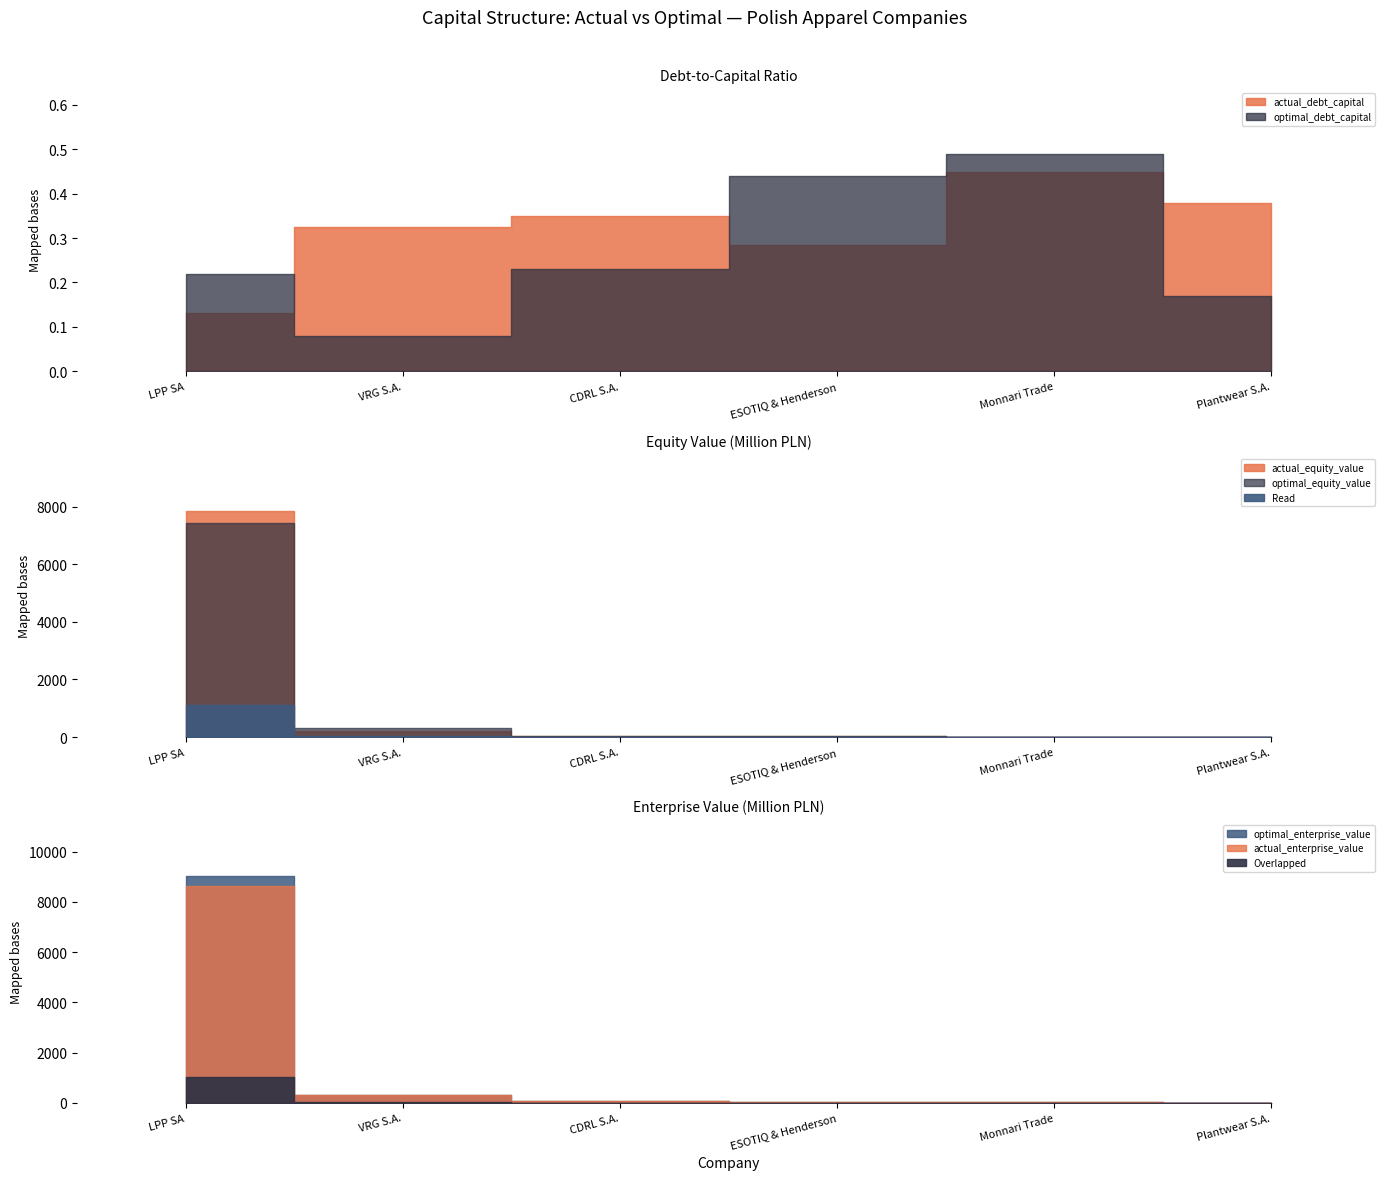

At which category is the sum across all series the highest?

LPP SA